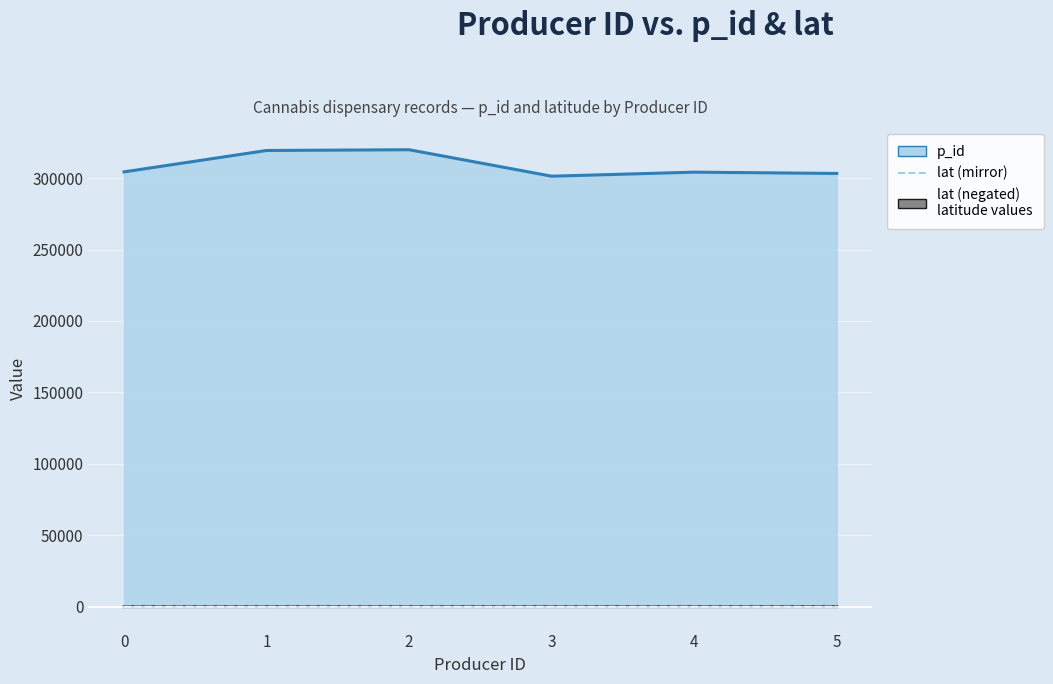

Reading left to right, list all the values displayed in this chart.

p_id (line): 0=304388.0	1=319365.0	2=319891.0	3=301369.0	4=304199.0	5=303291.0
lat (negated line): 0=-51.1	1=-45.3	2=-43.2	3=-46.2	4=-49.5	5=-35.5
lat (mirror): 0=51.1	1=45.3	2=43.2	3=46.2	4=49.5	5=35.5